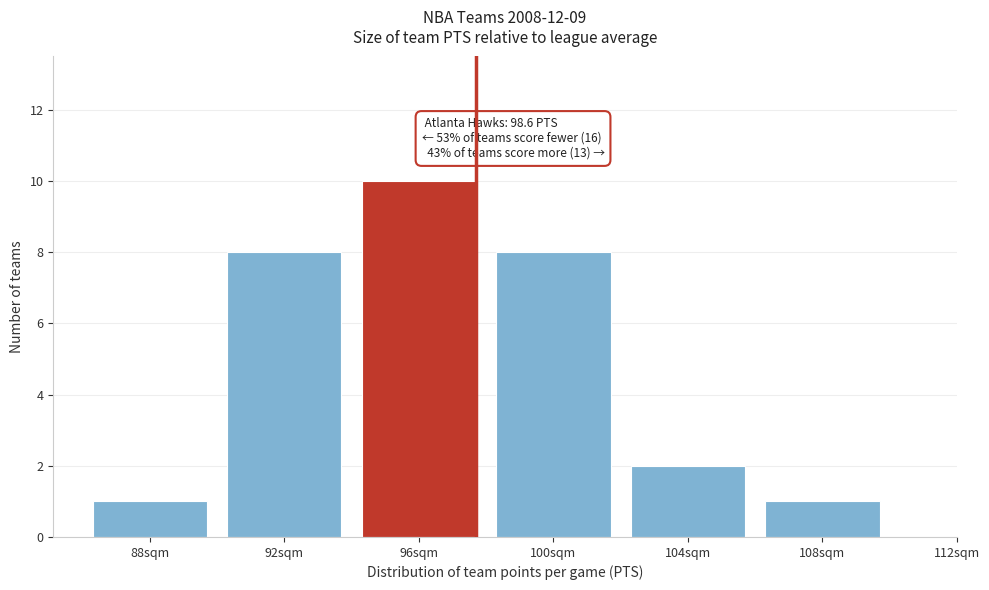

Reading right to left, extract all data points from this chart.

1	2	8	10	8	1